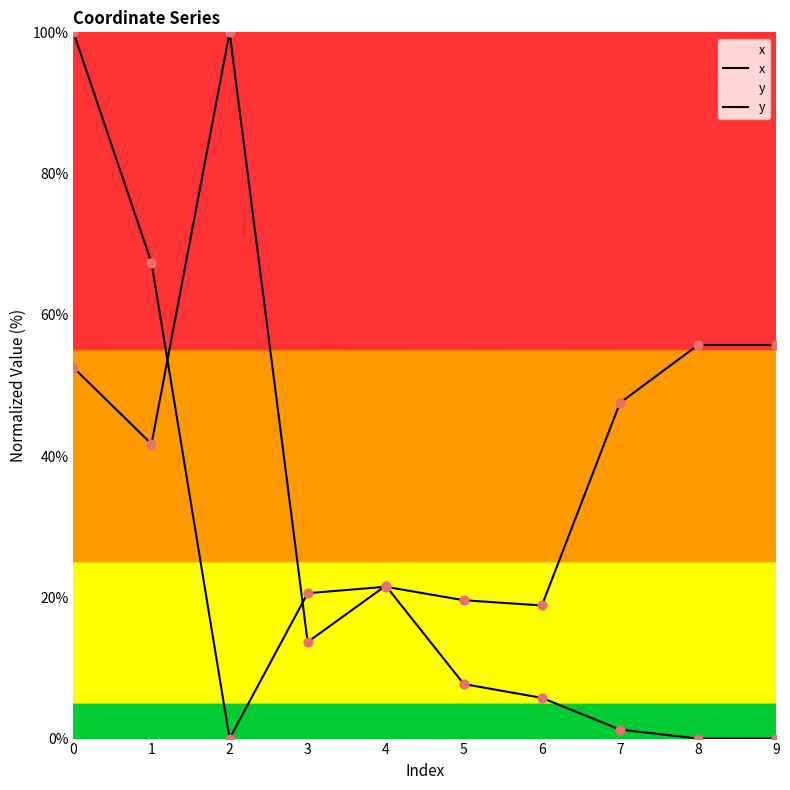

At how many categories does at least one series exceed 70?

2